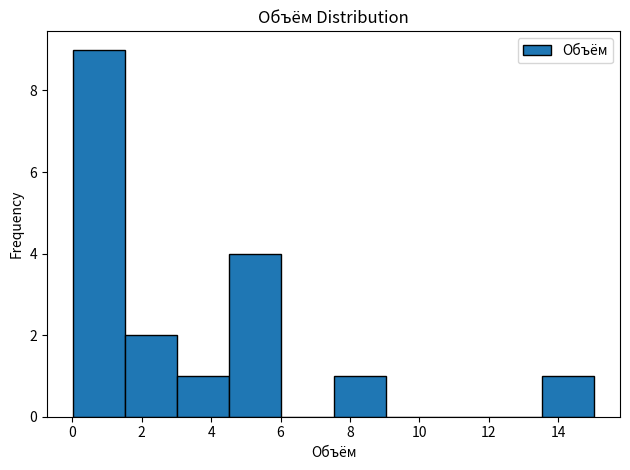

What is the height of the bar covering 4.6 to 6.0 on the x-axis? Neither the bar edges nor the heights are printed on the chart, so give them approximately, as read against the axes.

4